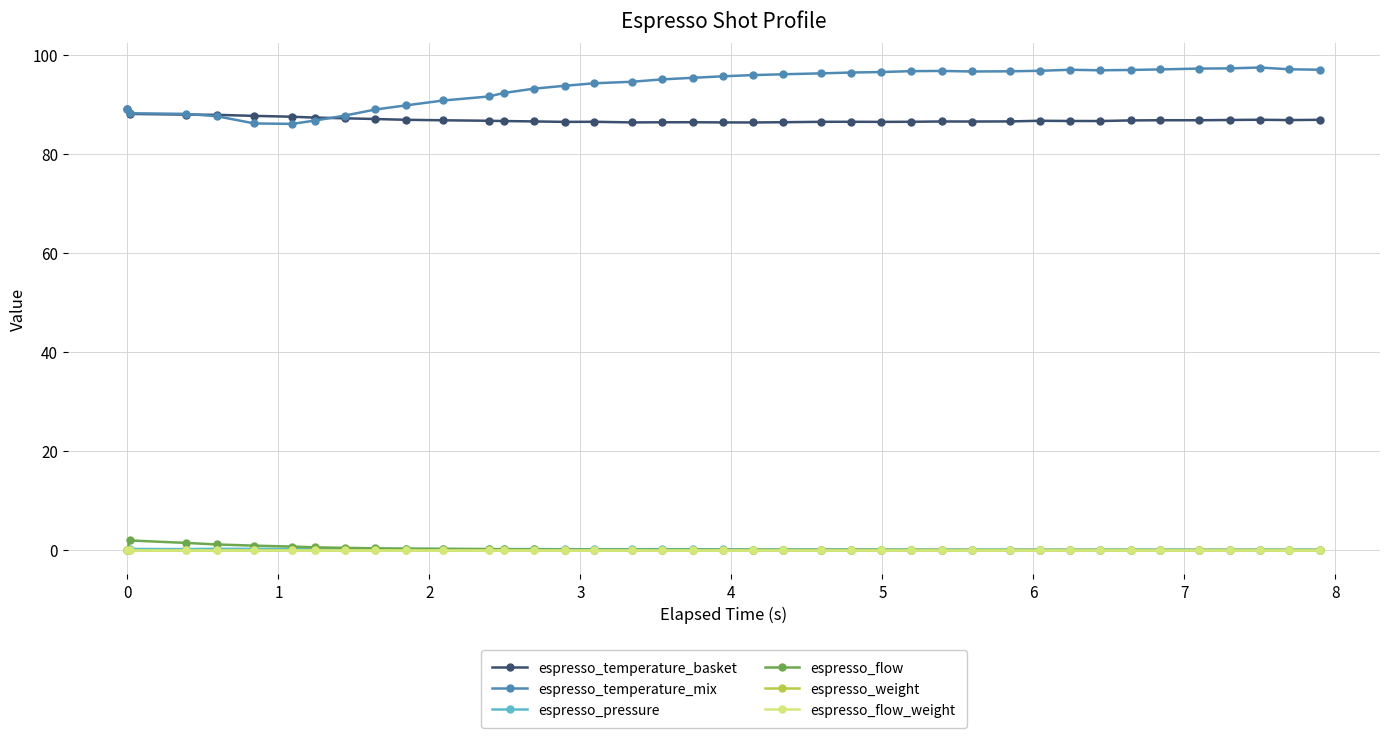

Does the chart have visible grid lines?

Yes